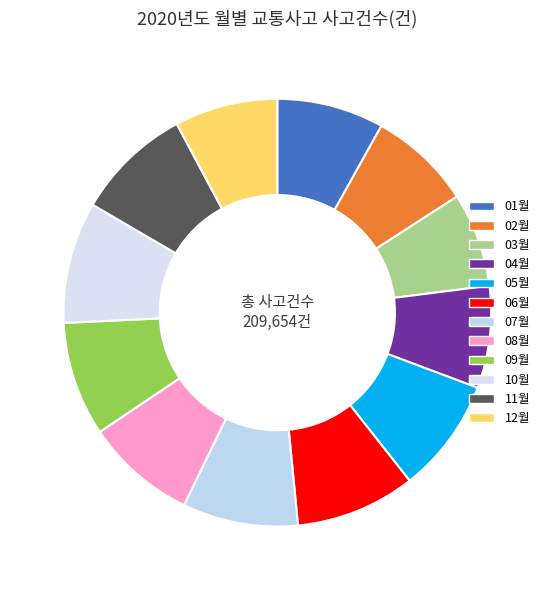

Approximately how many times larger is the value at 08월 compared to 04월?

1.1